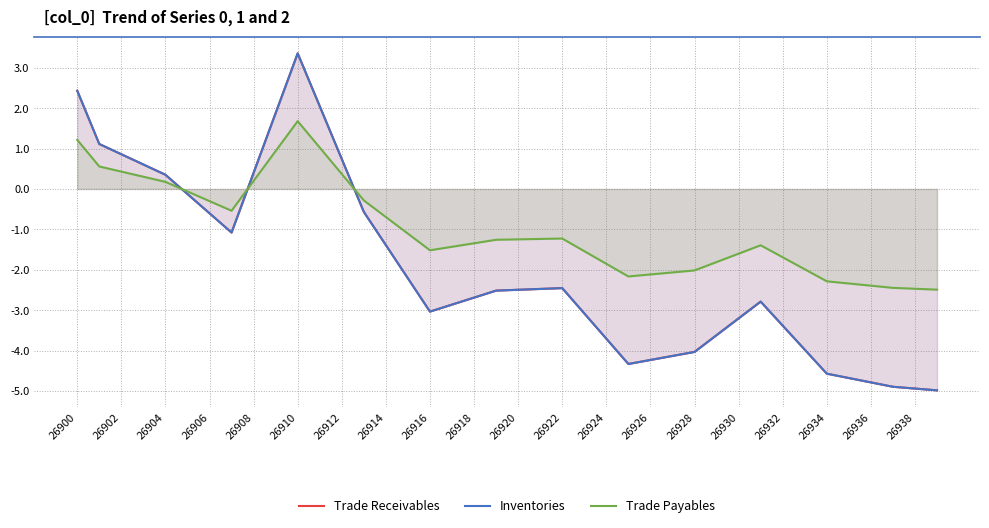

List the series in order of their peak value, lowest first.

Trade Payables, Trade Receivables, Inventories